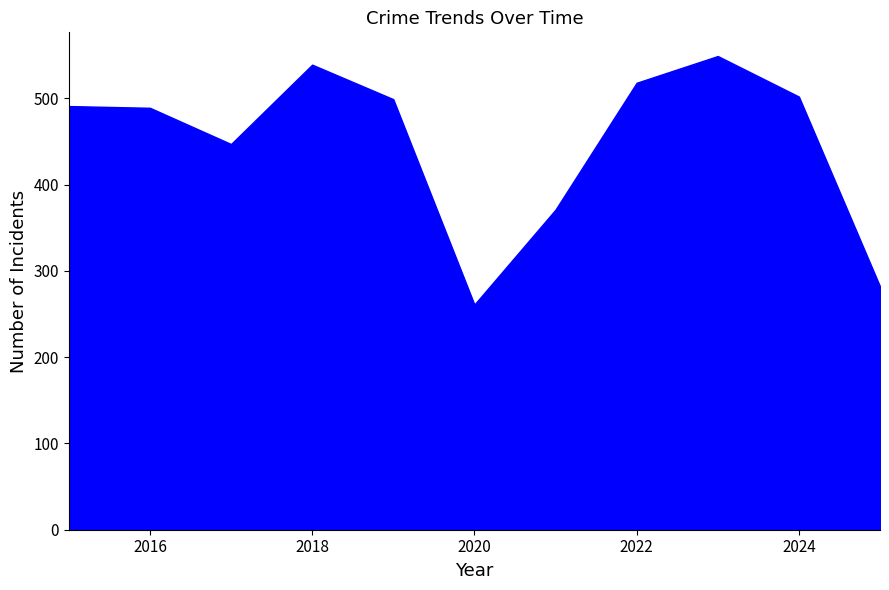

What is the difference between the maximum and second lowest values in the Theft series?

267